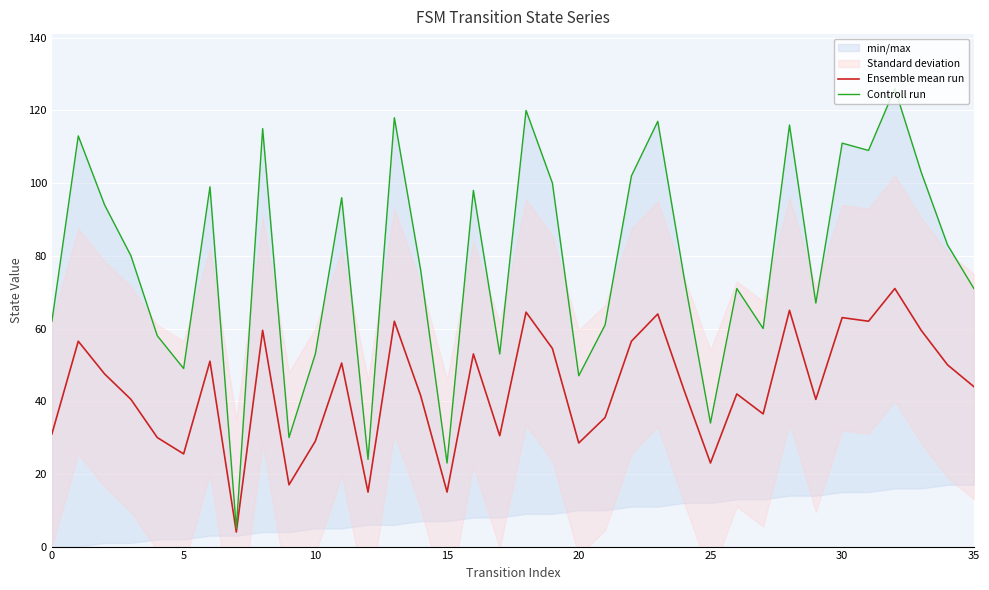

Which series has the widest spread of values?

Controll run